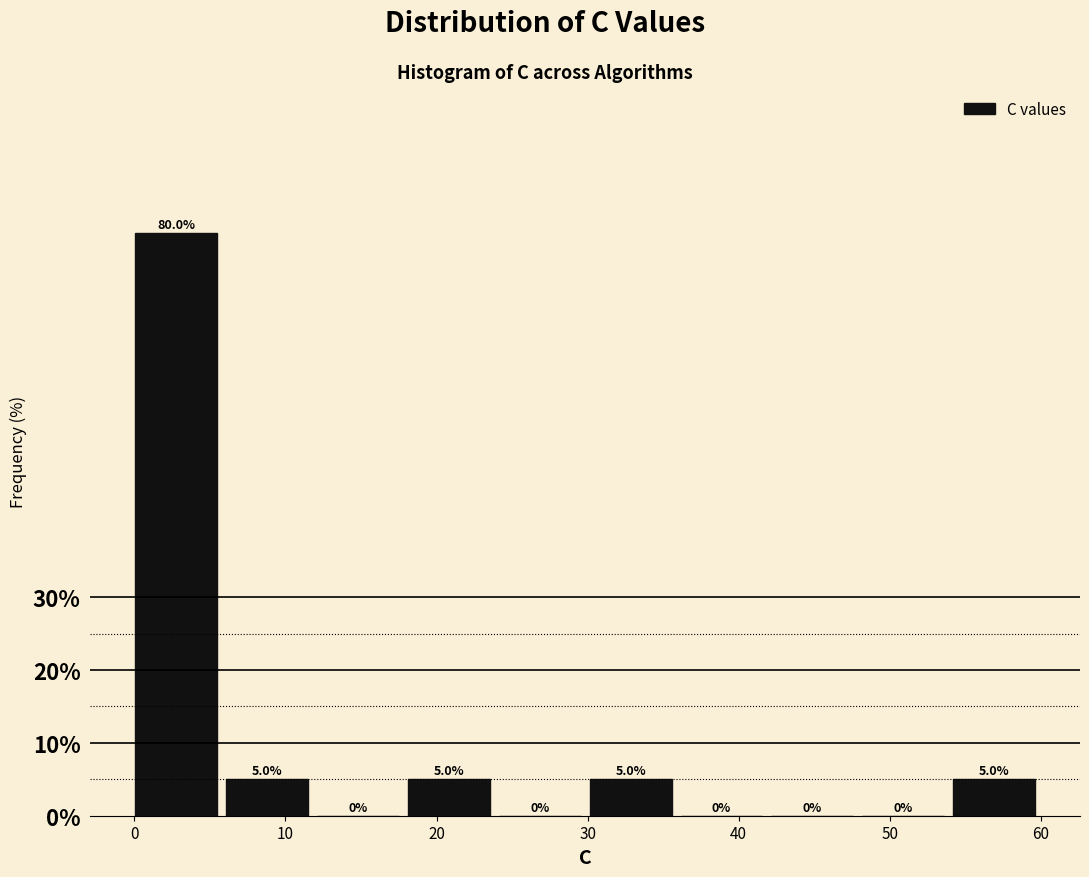

Reading left to right, transcribe this chart: for each bar, give the range it covers on the x-axis and its height. The bar edges are not printed on the chart, so give them approximately, as read against the axis.

0 to 6: 80.0
6 to 12: 5.0
12 to 18: 0.0
18 to 24: 5.0
24 to 30: 0.0
30 to 36: 5.0
36 to 42: 0.0
42 to 48: 0.0
48 to 54: 0.0
54 to 60: 5.0